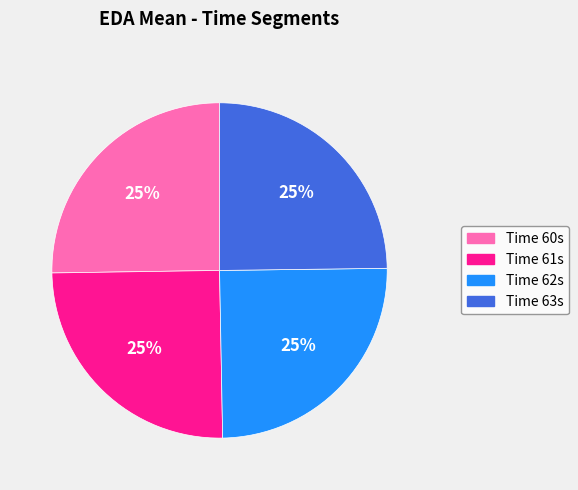

Is there a majority slice in this chart?

No